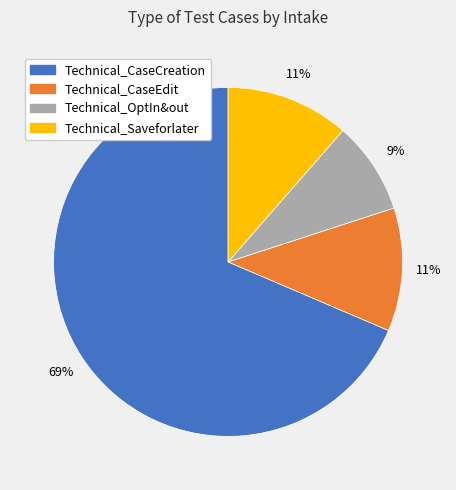

Is it true that Technical_OptIn&out is 9% of the pie?

True